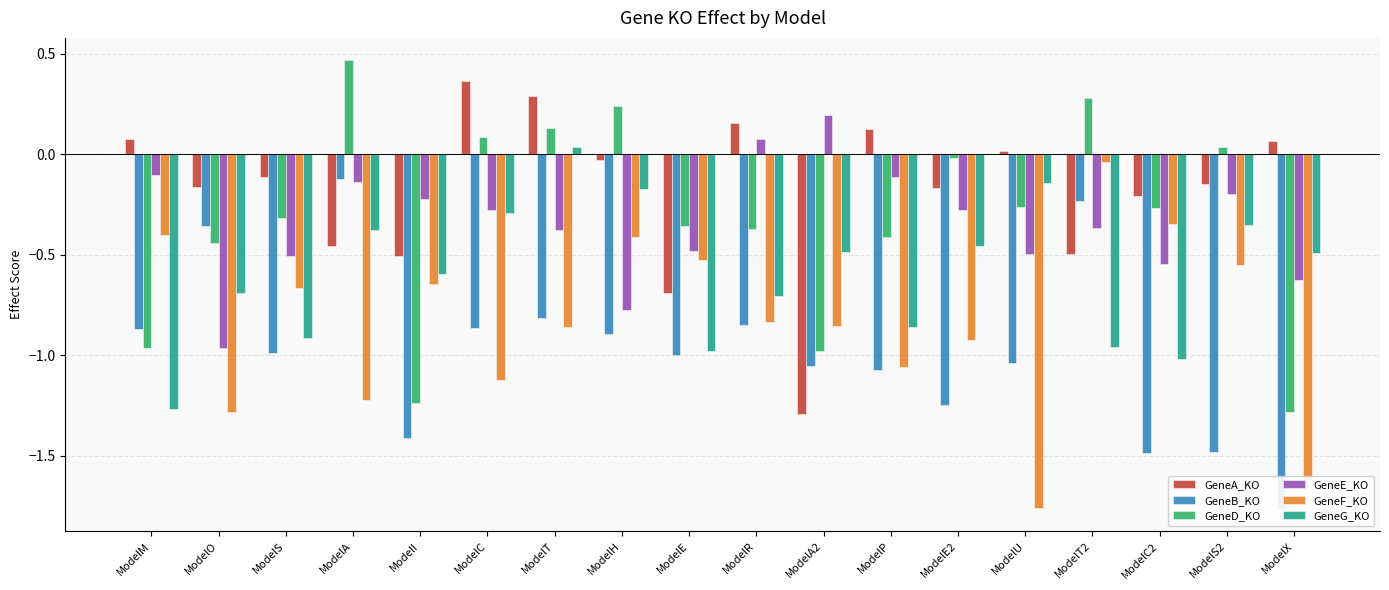

How many groups of bars are there?

18